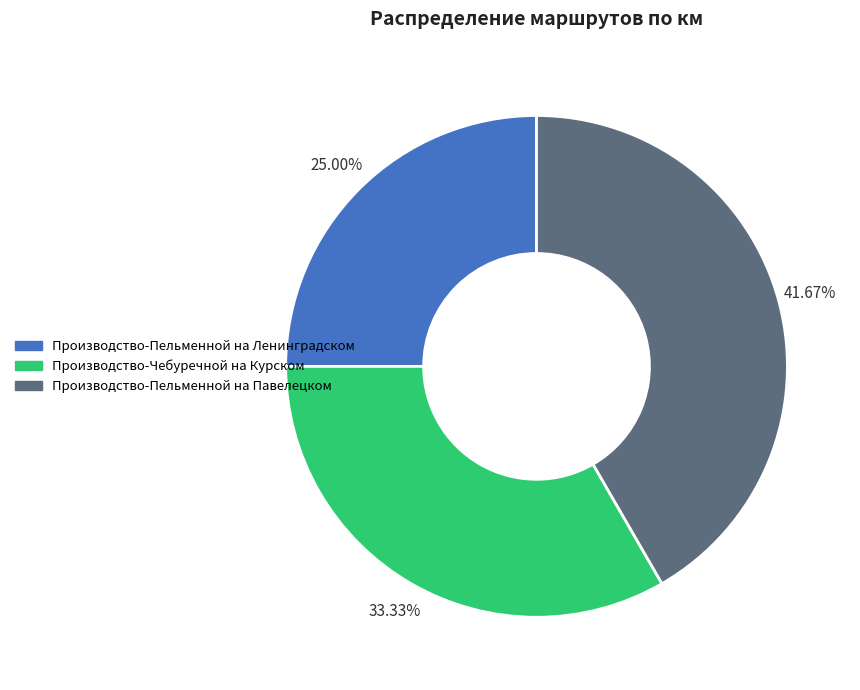

How much of the chart is everything except Производство-Пельменной на Ленинградском?

75.0%